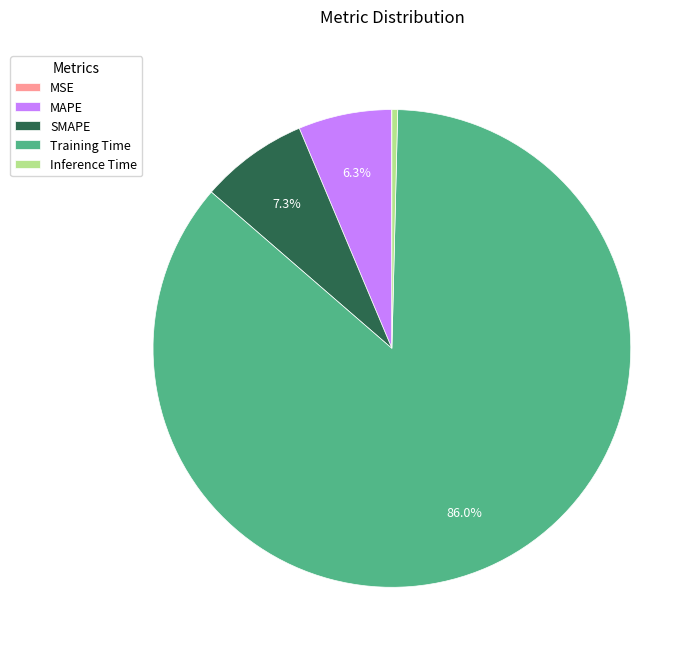

How much of the chart is everything except Training Time?

14.0%